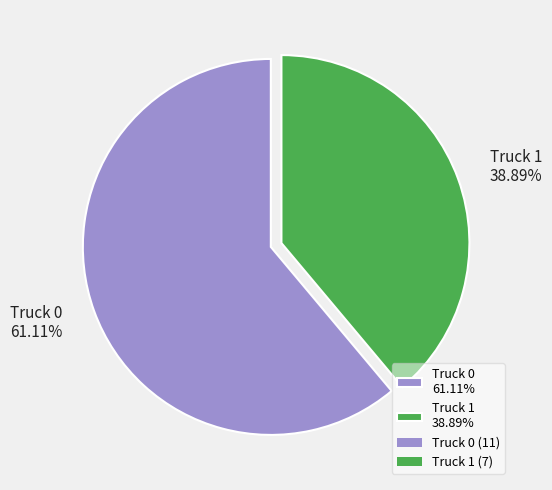

Which slice is the smallest?

Truck 1